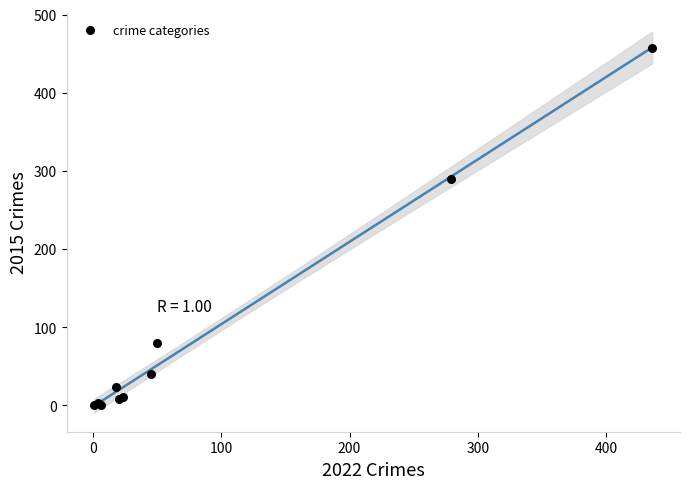

What Y value in the scatter plot is closest to 229?

290